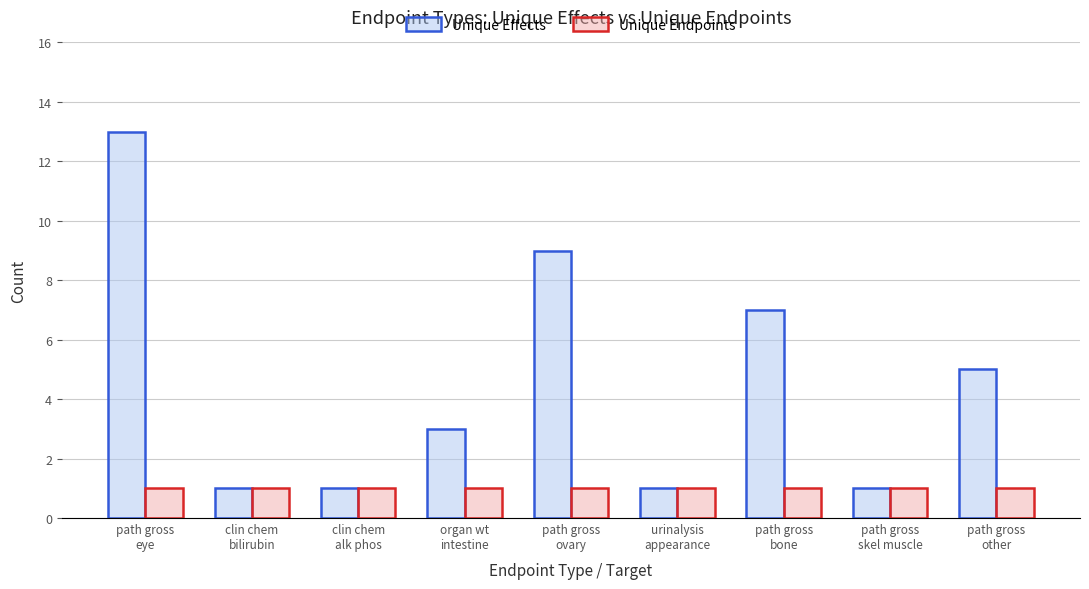

The Unique Effects series shows 0 at clin chem
bilirubin. True or false?

False